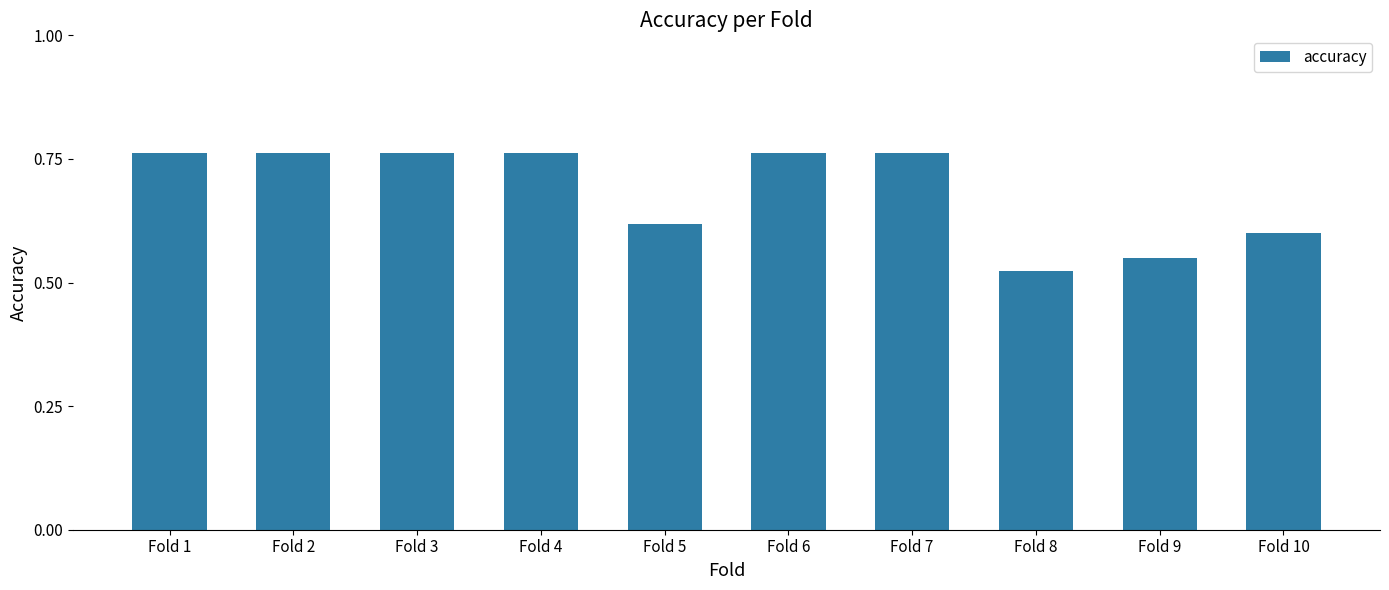

Count the values in the range 0 to 1.

10